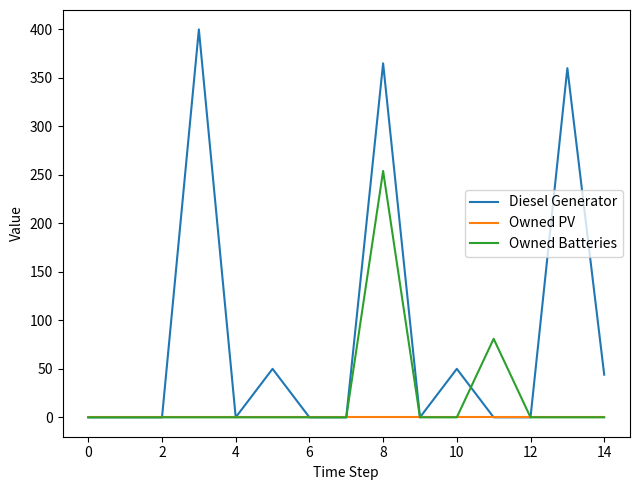

How many lines are shown in the chart?

3